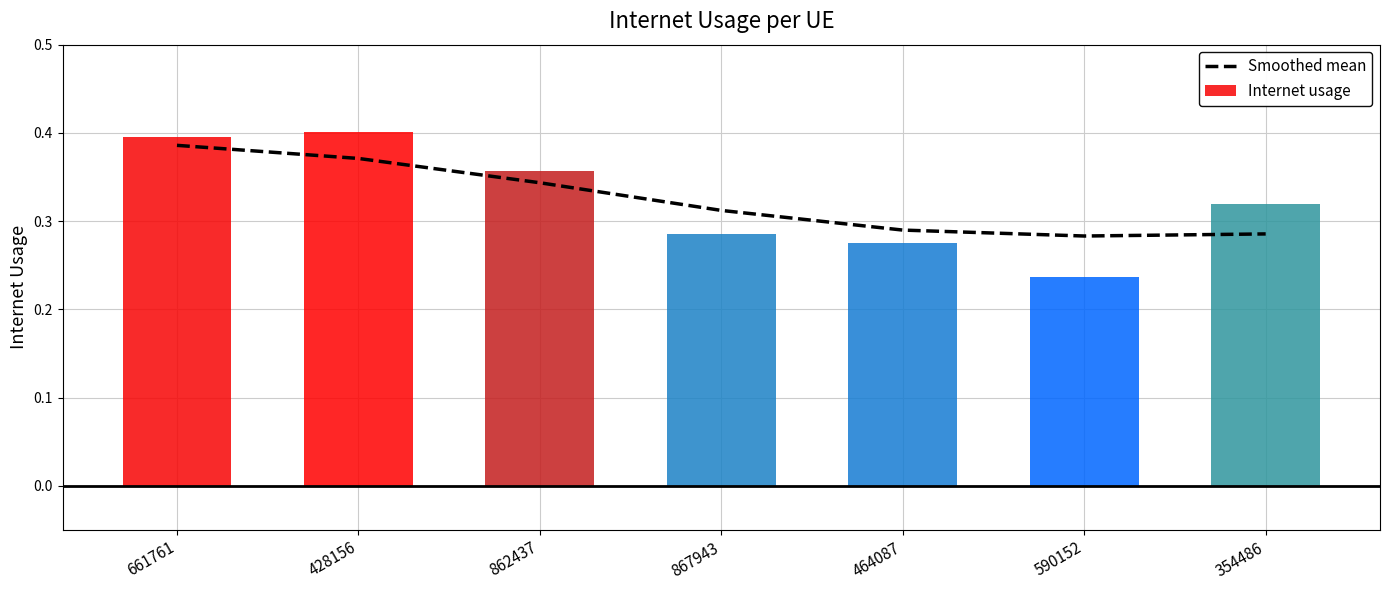

What position from the left is 590152?

6